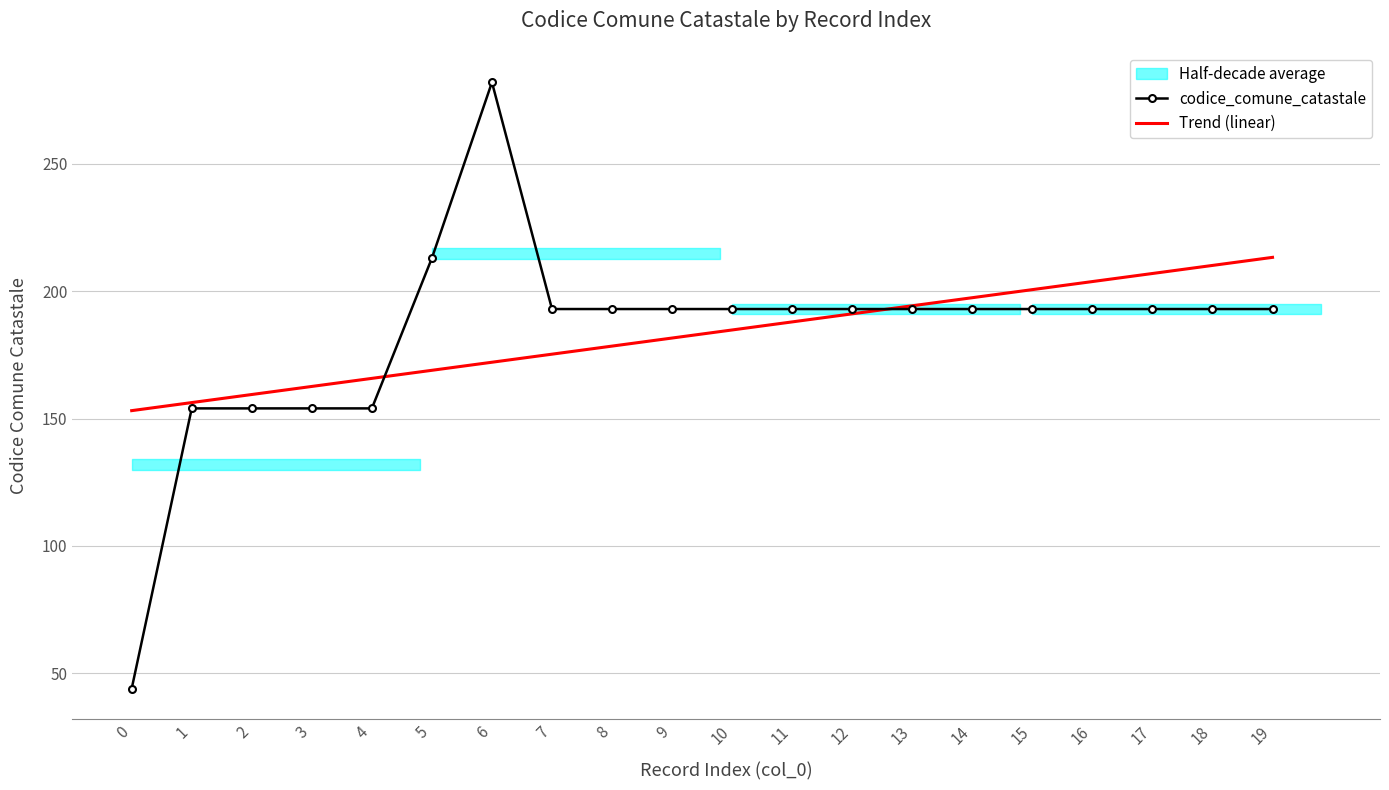

True or false: codice_comune_catastale has a value of 193.0 at 14.

True